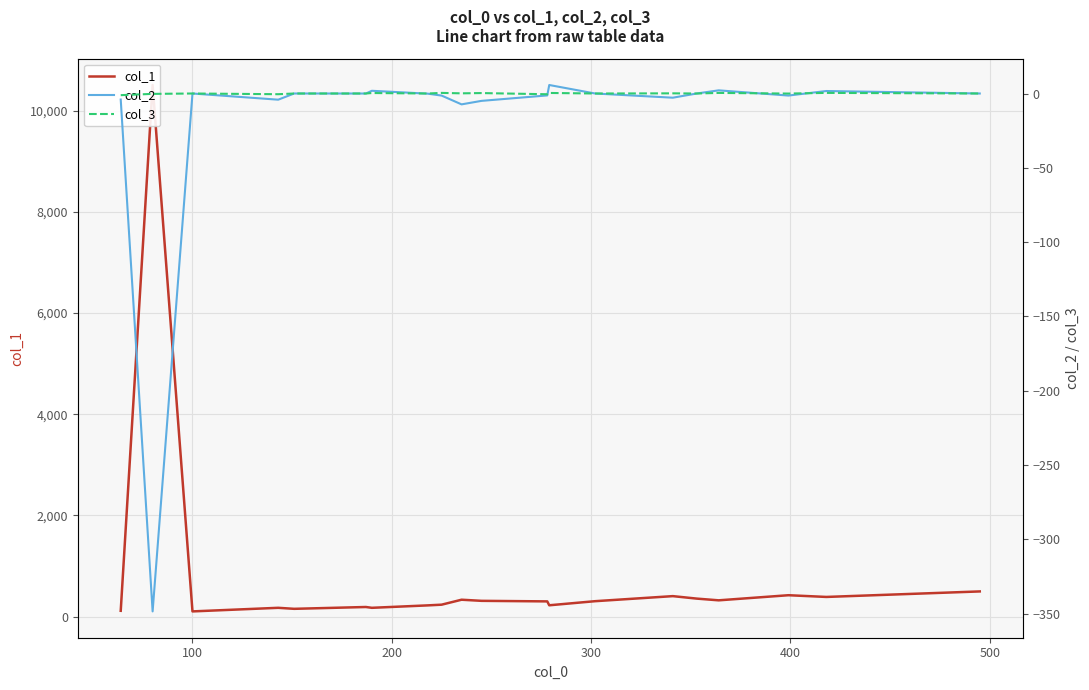

What position from the left is 100?

3